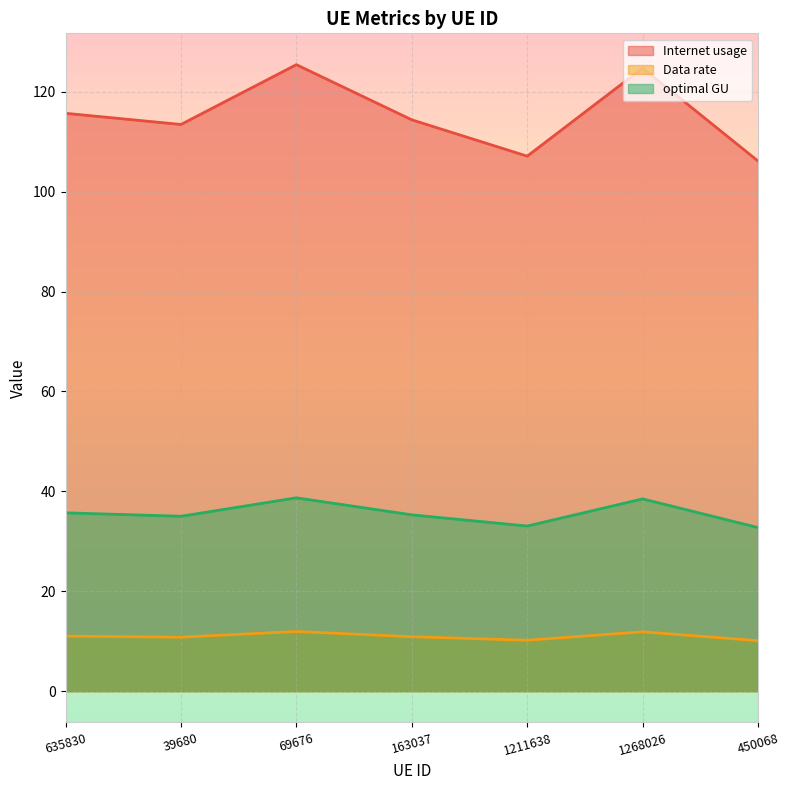

List the series in order of their overall mean, lowest first.

Data rate, optimal GU, Internet usage